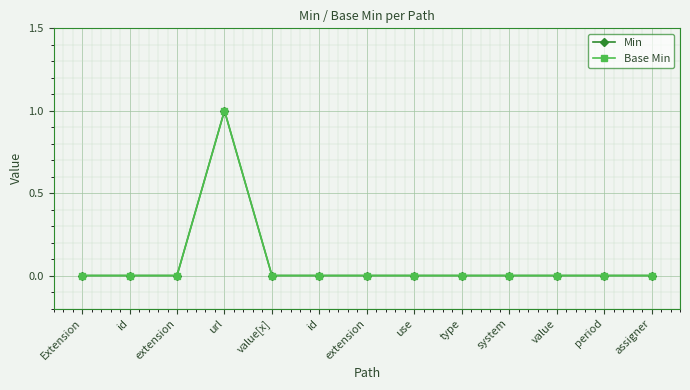

In Min, how many points are higher than both neighbors (excluding endpoints)?

1